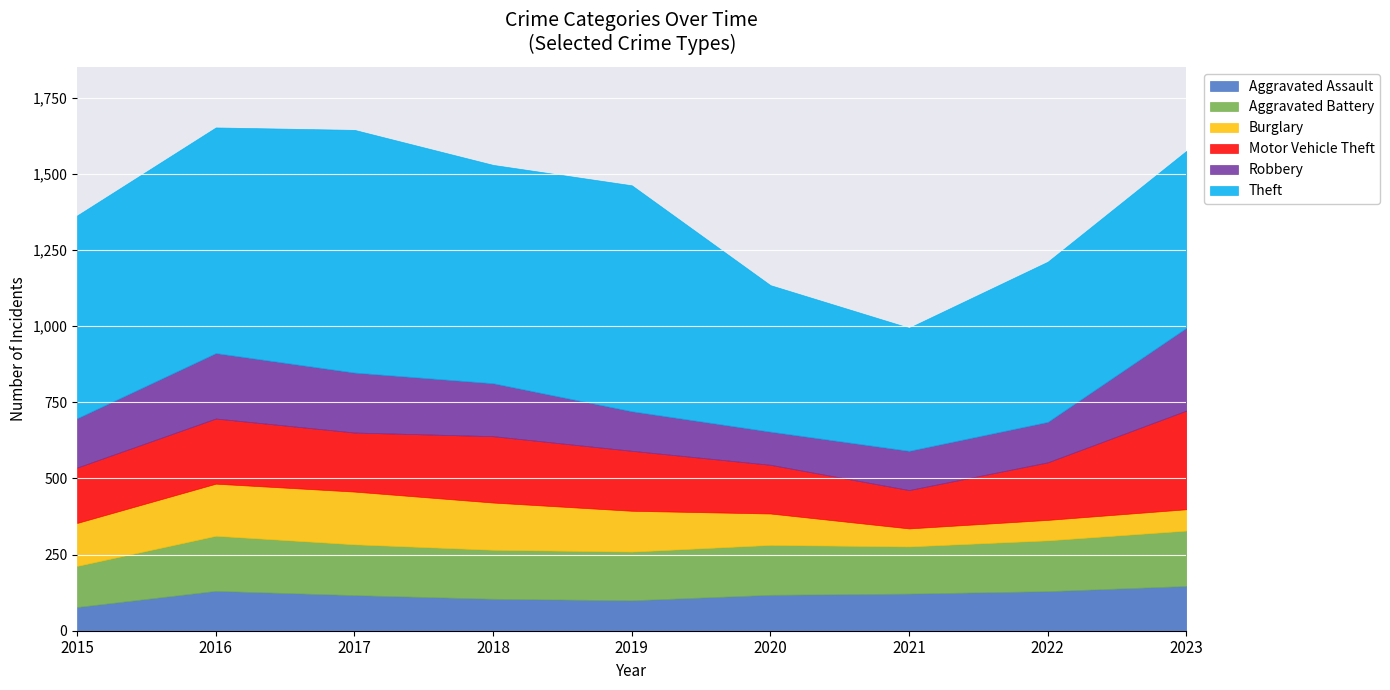

What is the difference between the maximum and minimum values in the Burglary series?

114